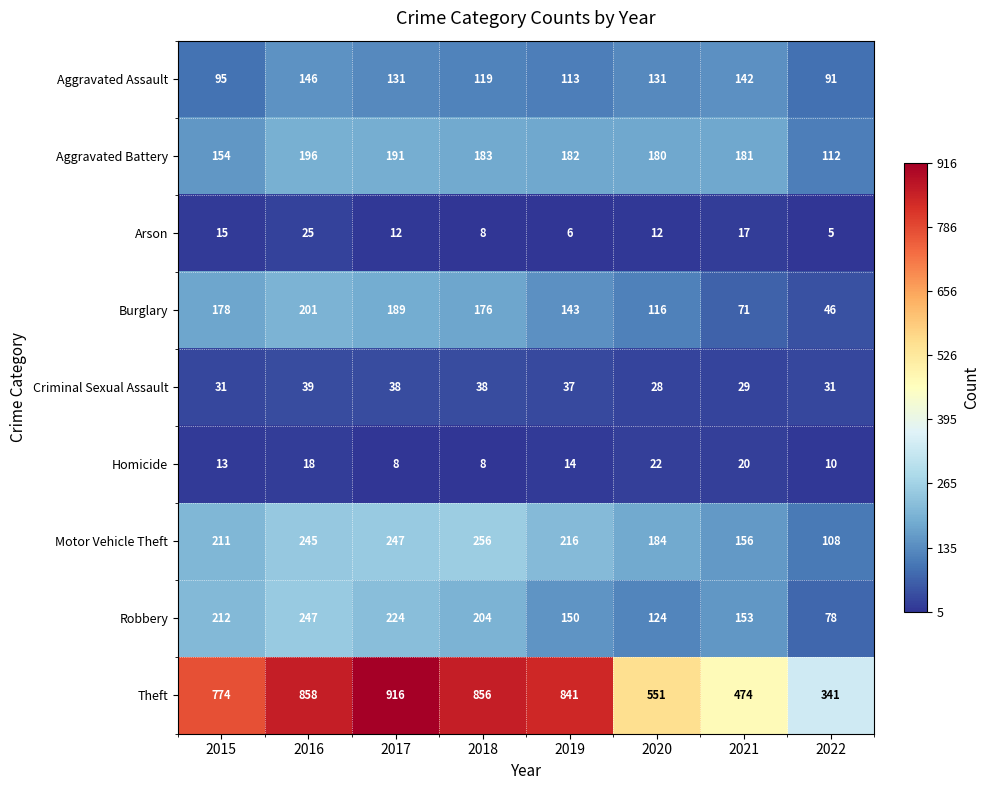

At which category does the chart reach its peak across all series?

2017